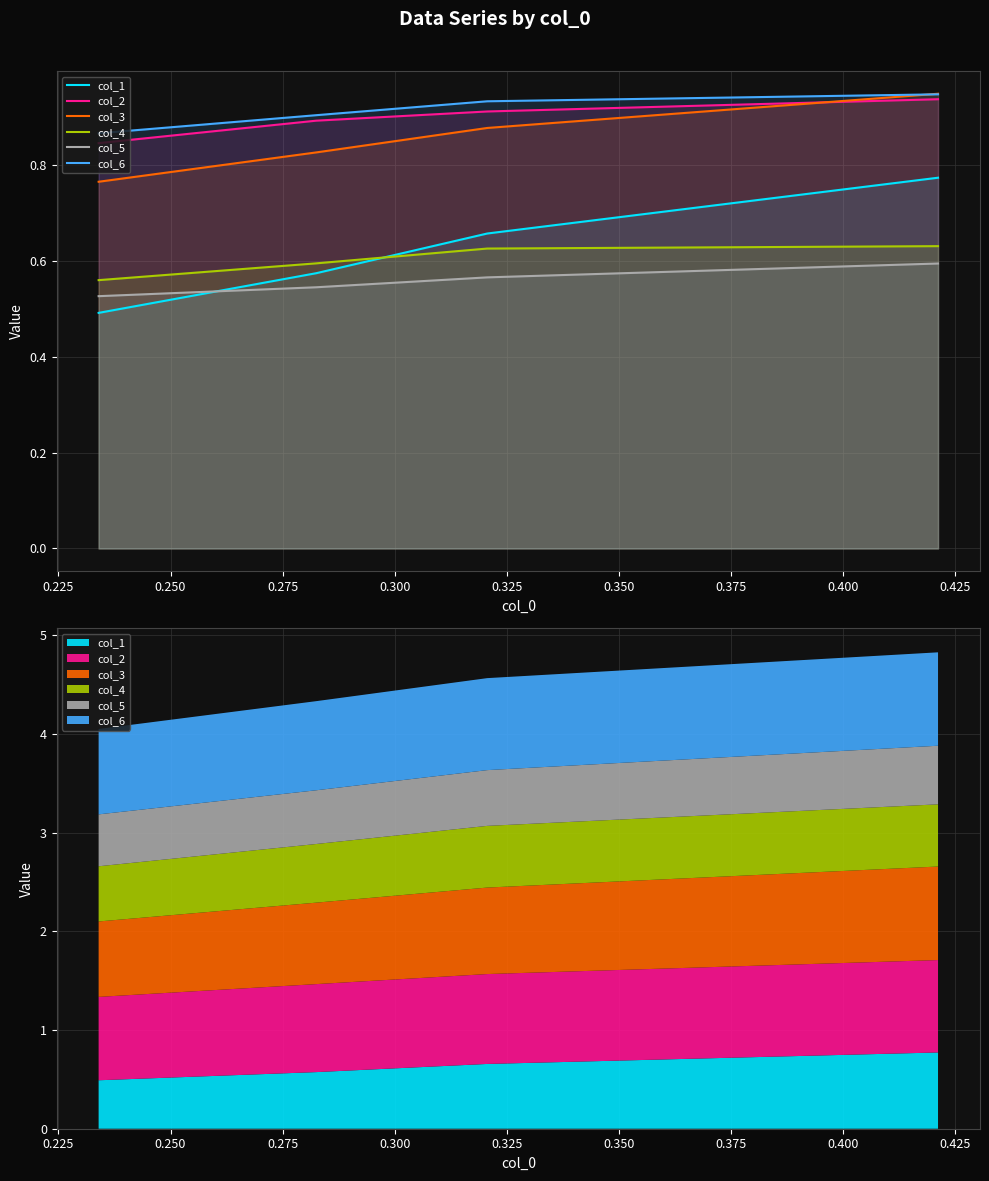

How many col_2 values are between 0 and 1?

4